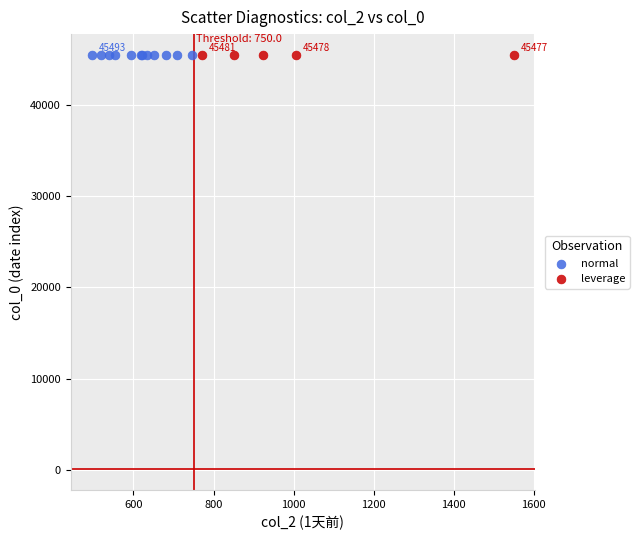

Which series has the widest spread of Y values?

normal